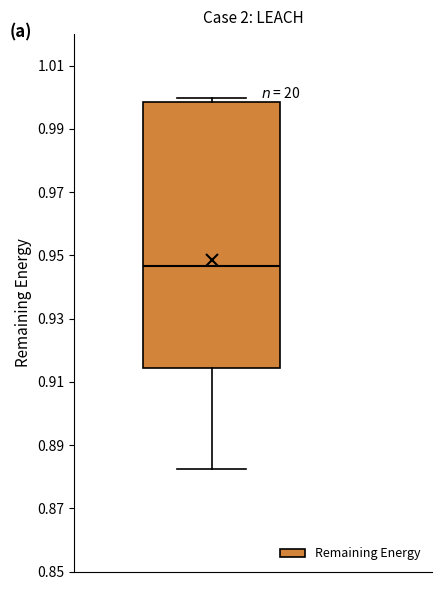

Read this box plot against the y-axis: the position of the median line, the range covered by the box, and the ends of both whiskers. The values are not printed on the chart, so give them approximately, as read against the axis.

median 0.946, box 0.914 to 0.998, whiskers 0.882 to 1.000